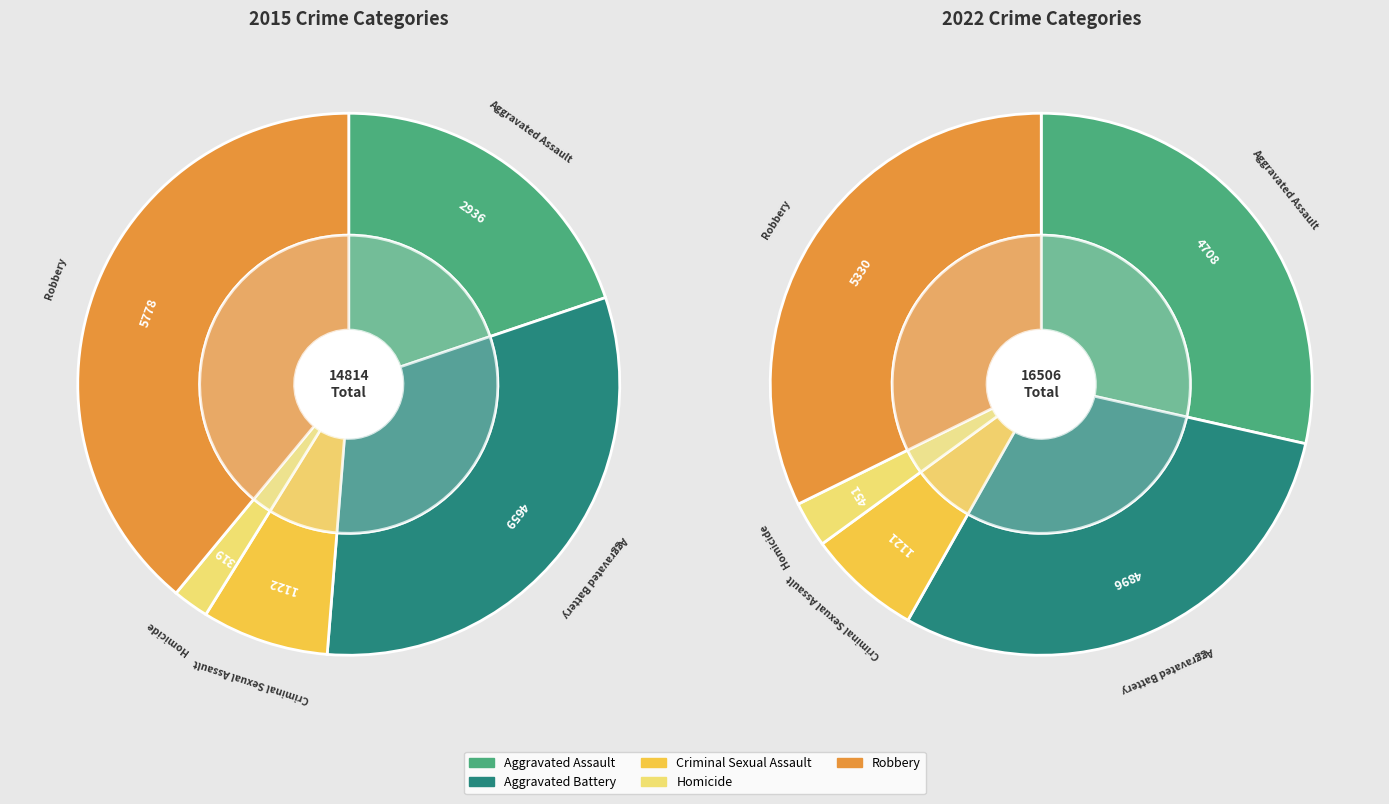

Is values_2015 the majority of the pie?

No